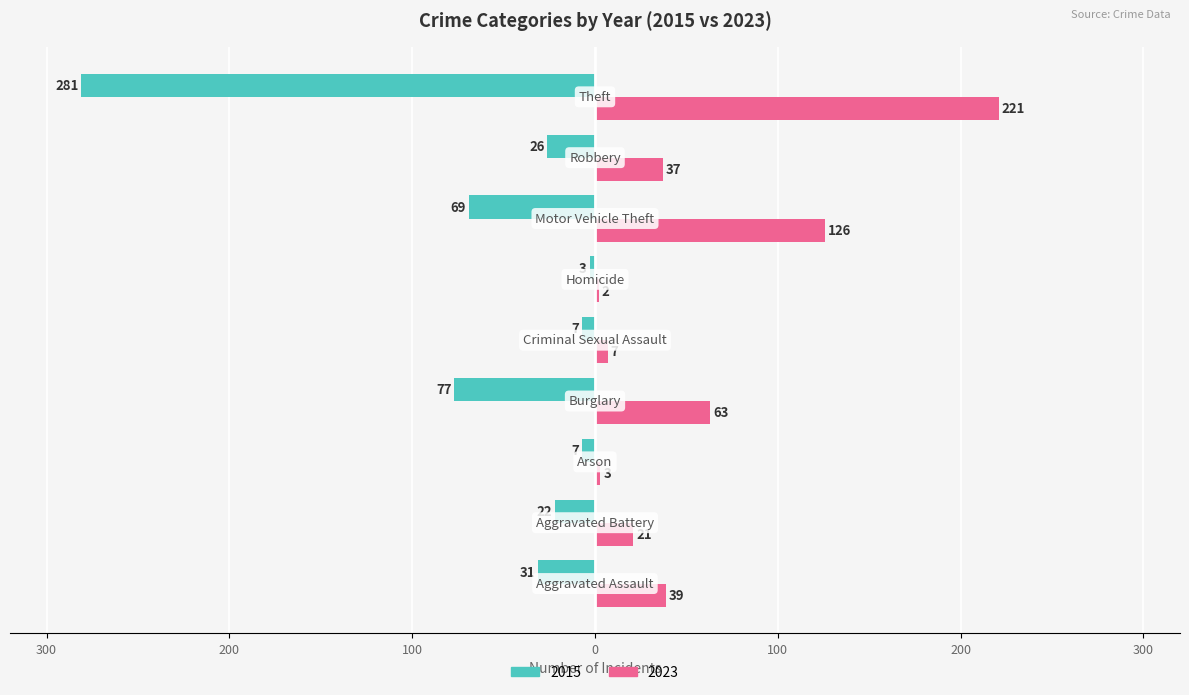

What are all the series names shown in the legend?

2015, 2023